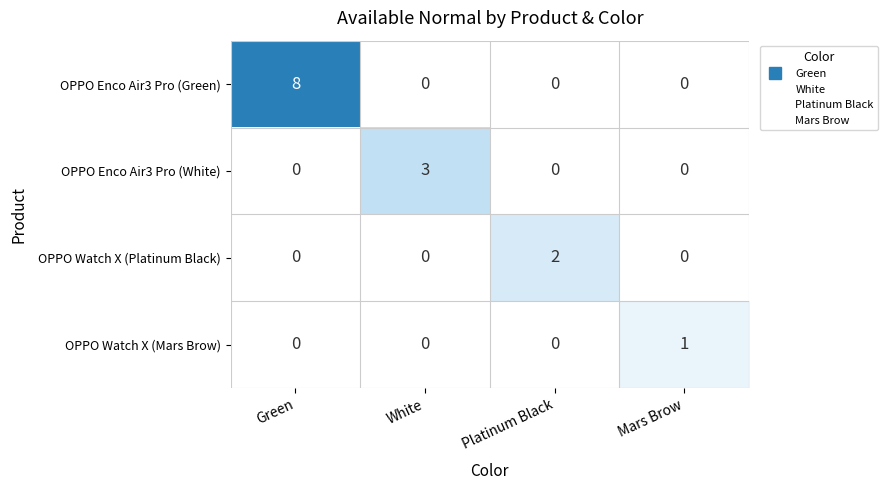

What is the total value across all series at Mars Brow?

1